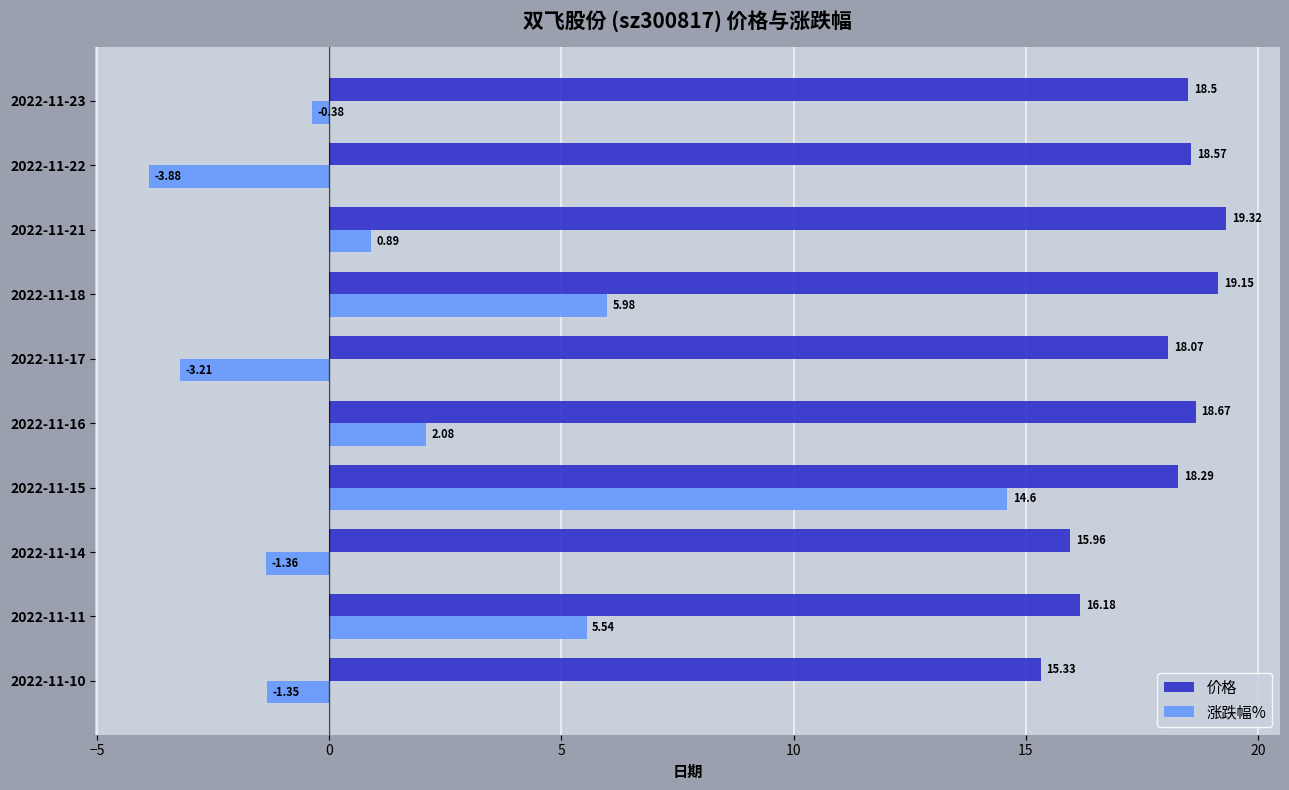

Which category has the lowest value in the 价格 series?

2022-11-10